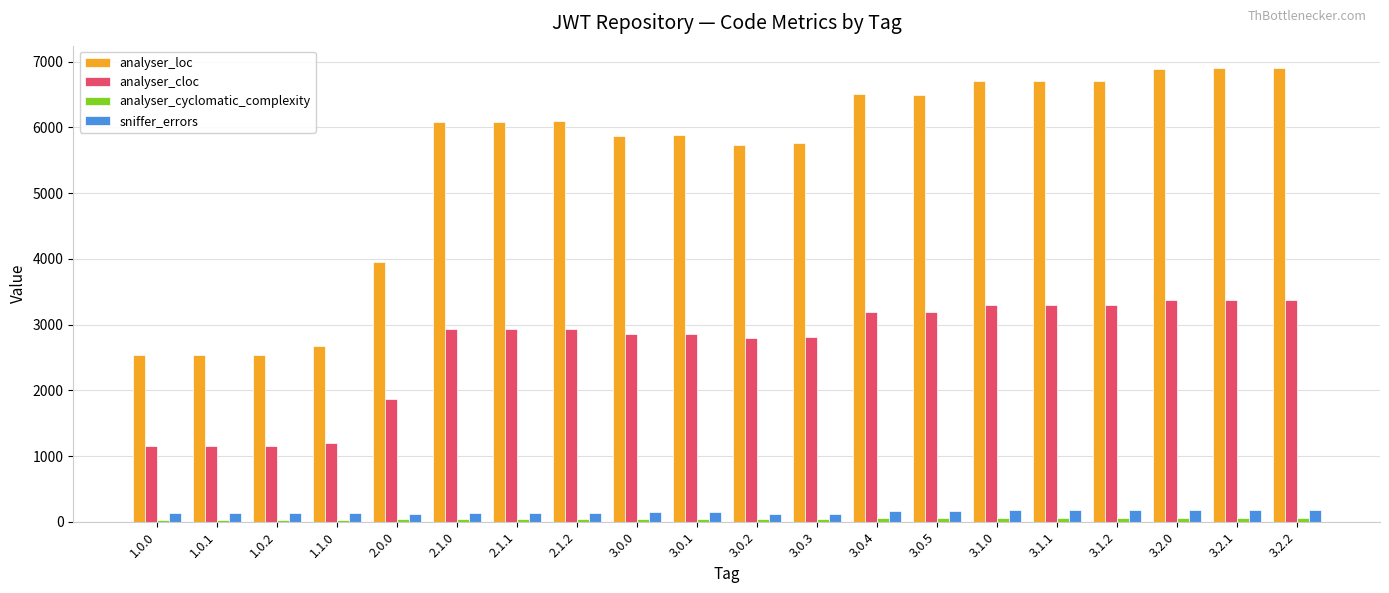

Which series has the largest range (max minus min)?

analyser_loc